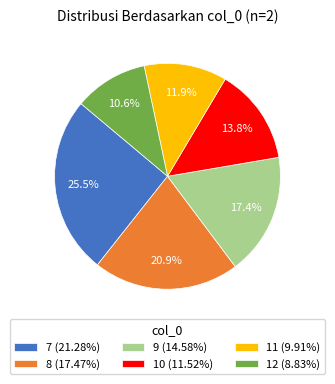

How many slices are in this pie chart?

6